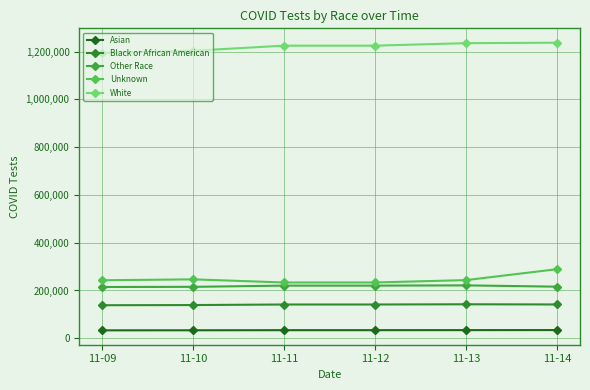

Rank the categories by Asian value from lowest to highest.

11-09, 11-10, 11-11, 11-12, 11-13, 11-14